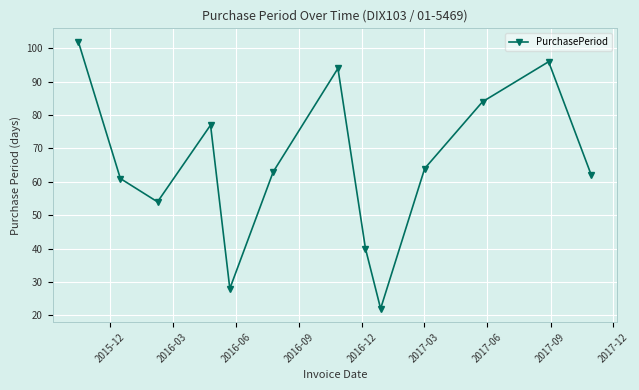

What is the value of the 1st point from the left?

102